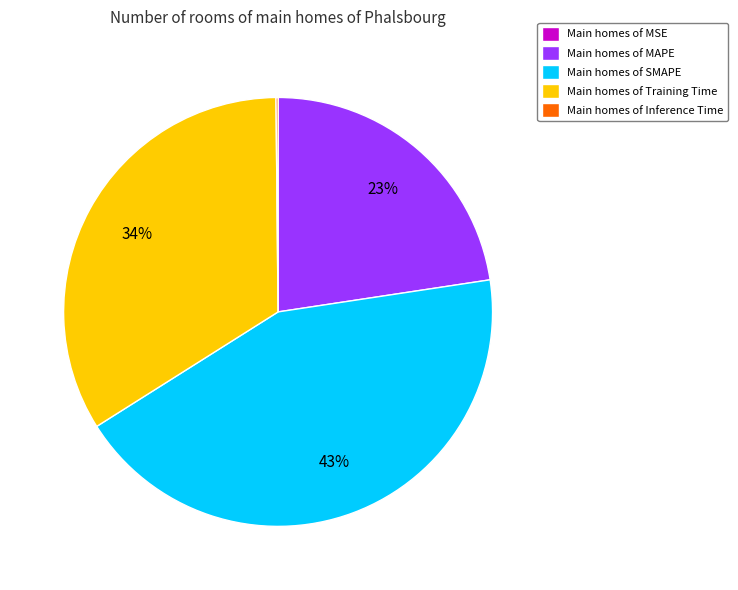

To the nearest percent, what is the difference between the largest and smallest slice percentages?

43%